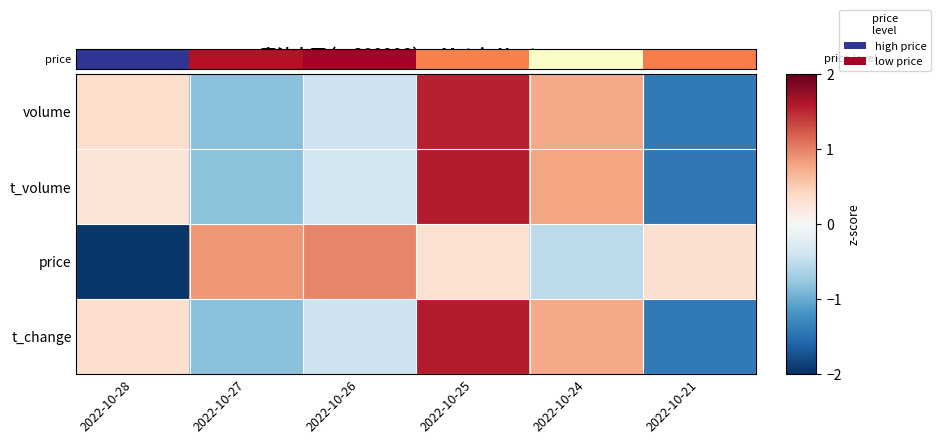

Rank the series at 2022-10-26 from highest to lowest value.

price, t_volume, volume, t_change